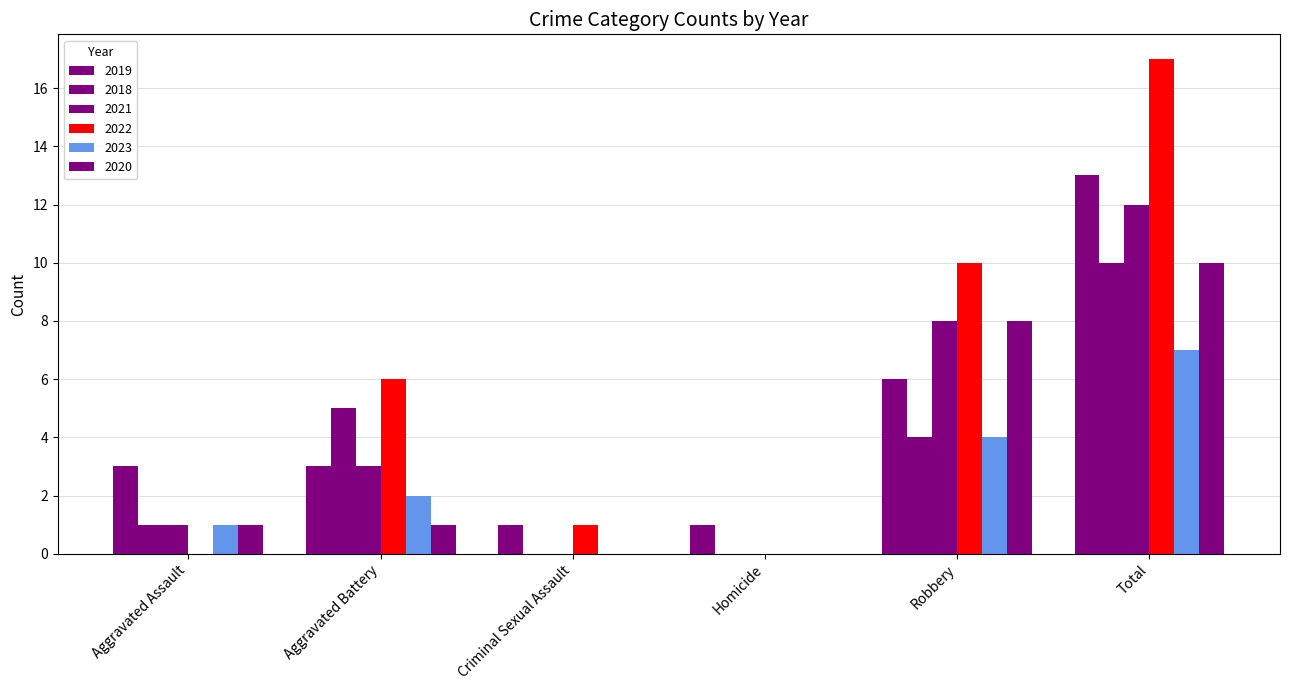

Count the number of categories in the chart.

6